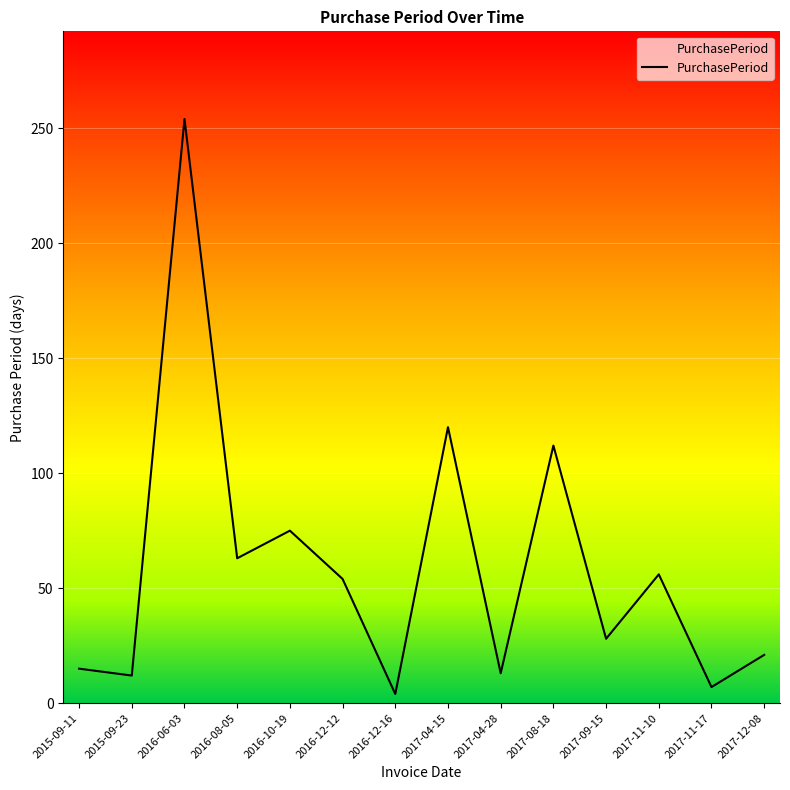

Count the number of data series in this chart.

1